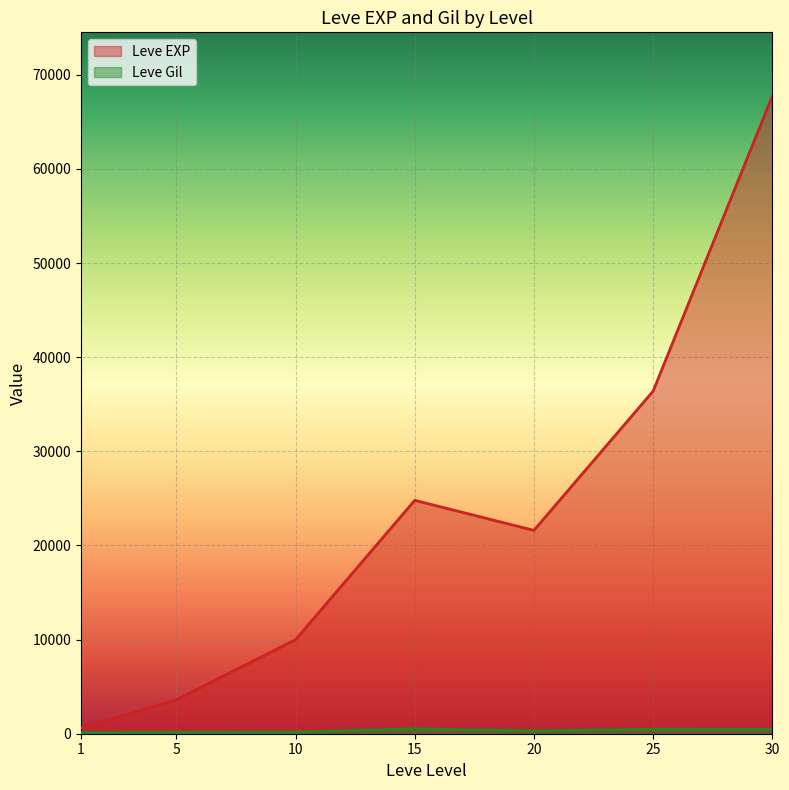

At which category does Leve Gil reach its first local peak?

15